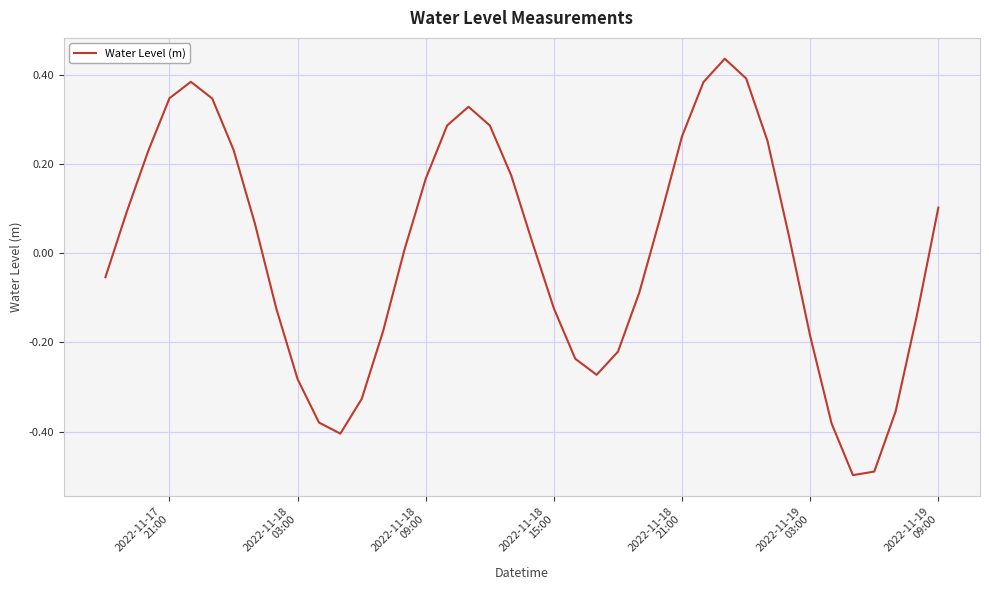

Is this an area chart (filled region under the line)?

No